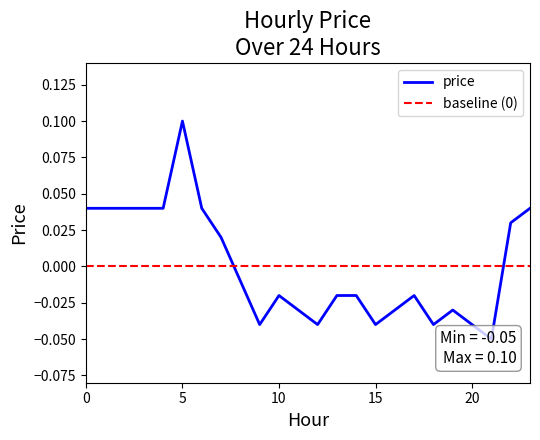

What is the difference between the maximum and minimum values?

0.2